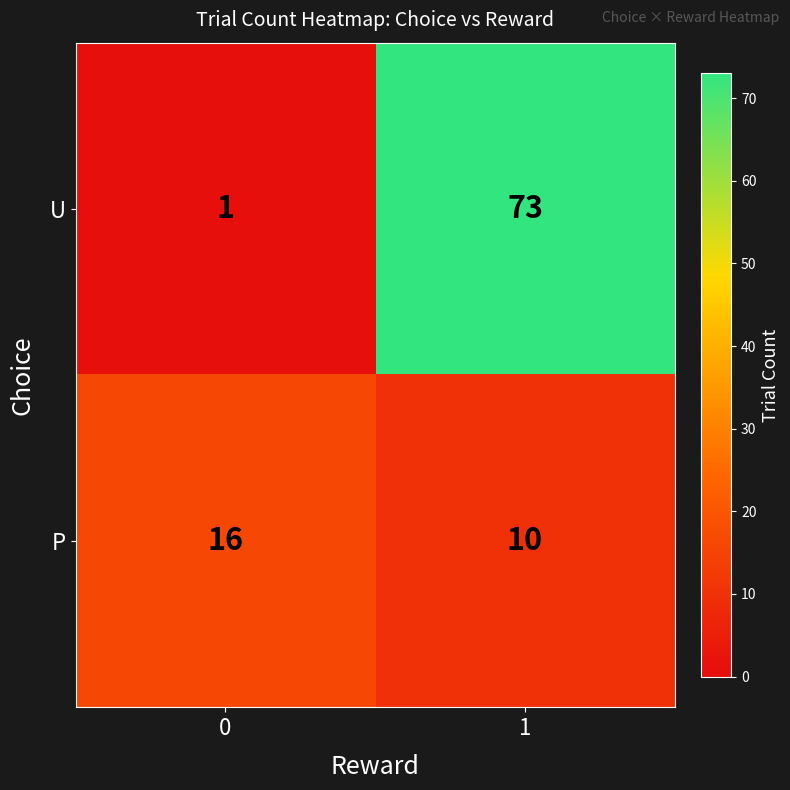

What is the smallest value displayed?

1